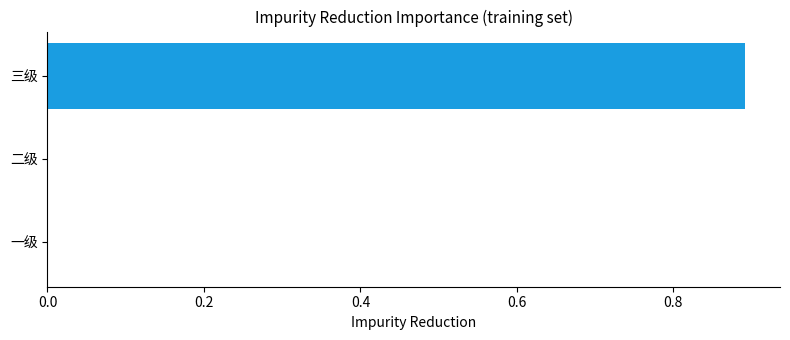

Reading top to bottom, transcribe all the data shown in this chart.

三级=0.9	二级=0.0	一级=0.0